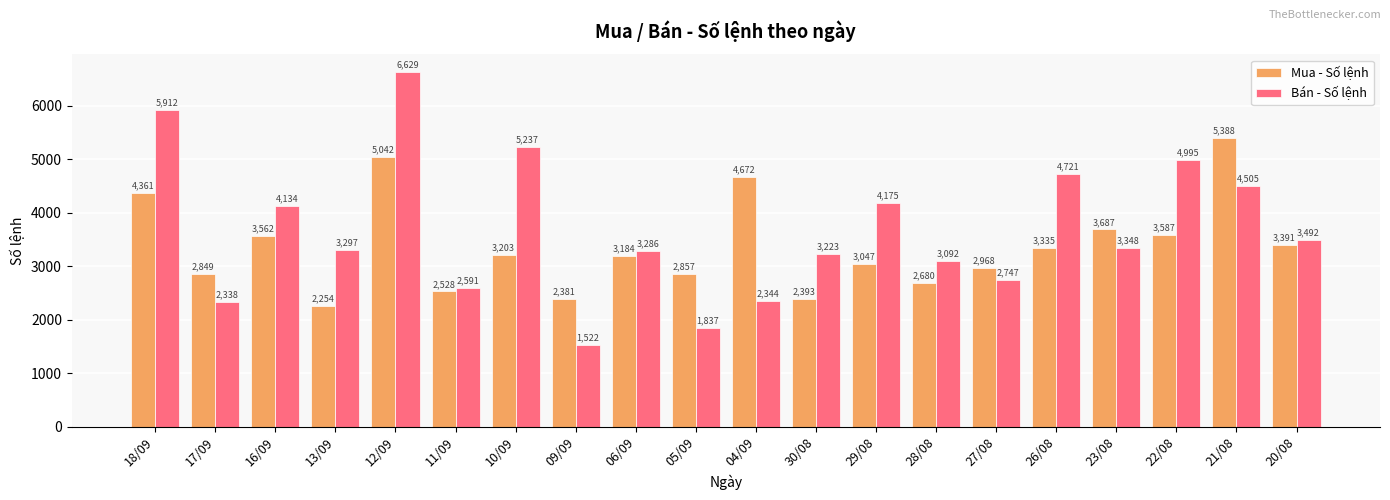

What is the label of the 19th bar from the right?

17/09